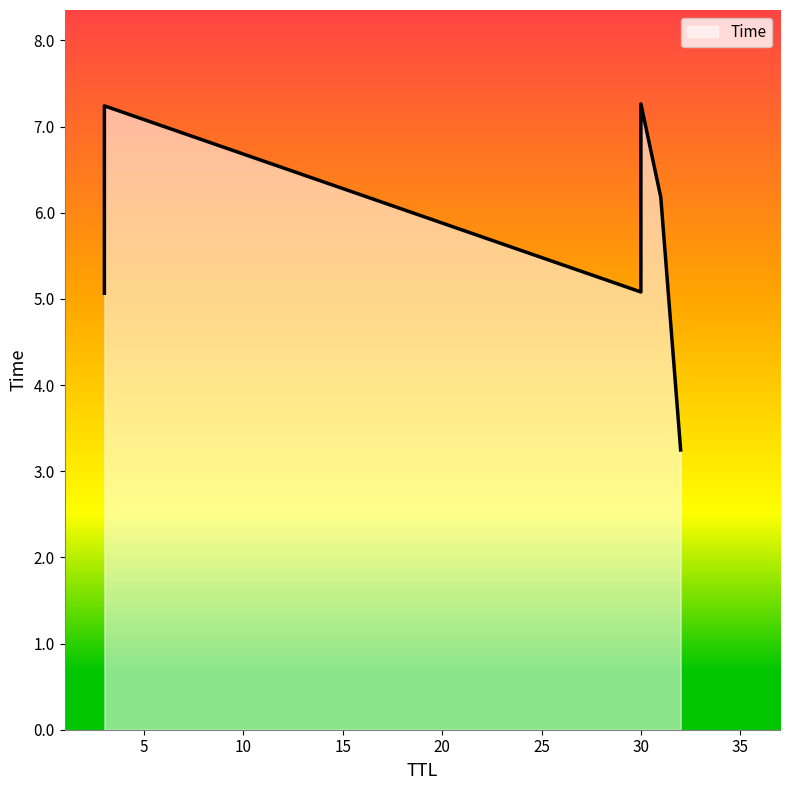

Which label corresponds to the largest value in the chart?

30